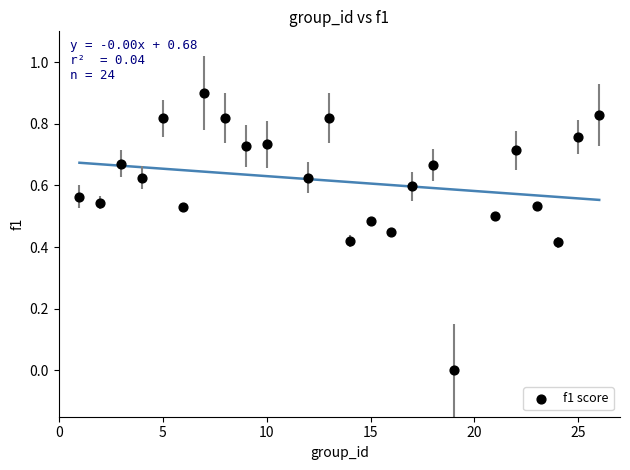

What is the range of Y values (max minus min)?

0.9